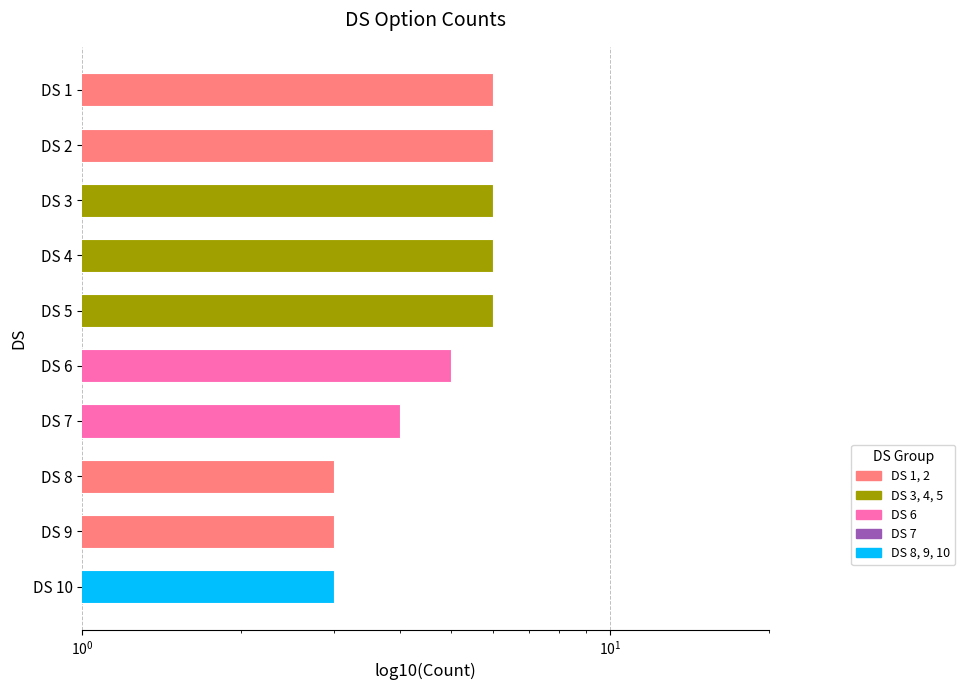

The chart shows a value of 3 at DS 10. True or false?

True